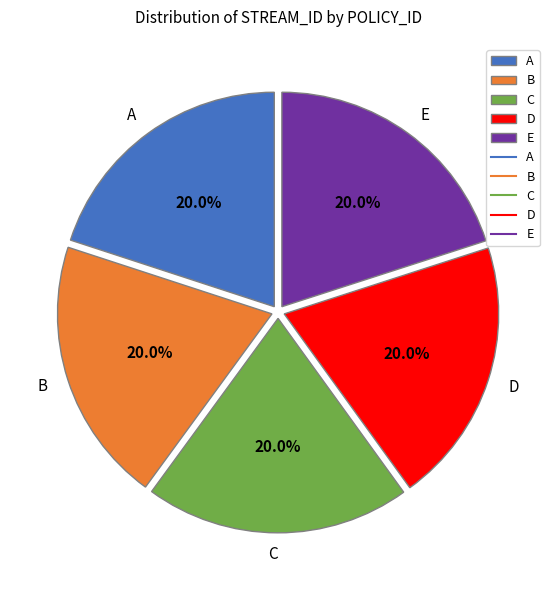

Does E account for over 50% of the chart?

No